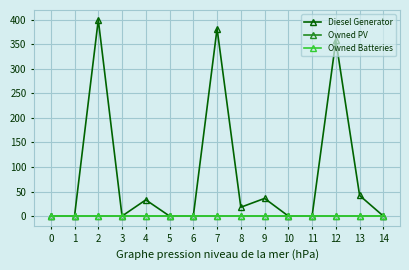

Is this an area chart (filled region under the line)?

No